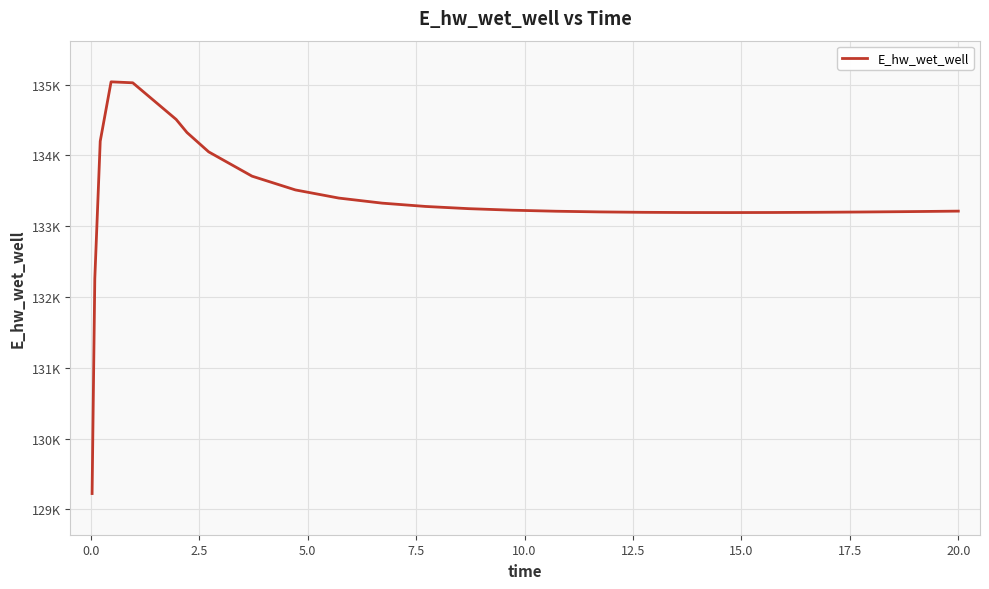

Is this an area chart (filled region under the line)?

No